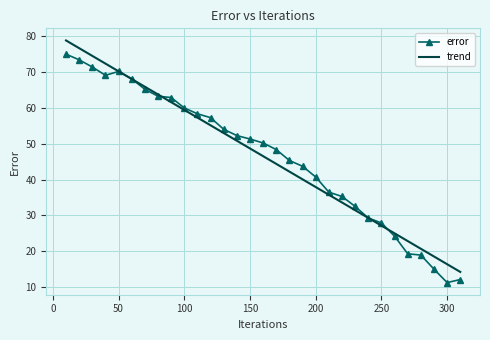

Rank the series by their maximum value, from highest to lowest.

trend, error